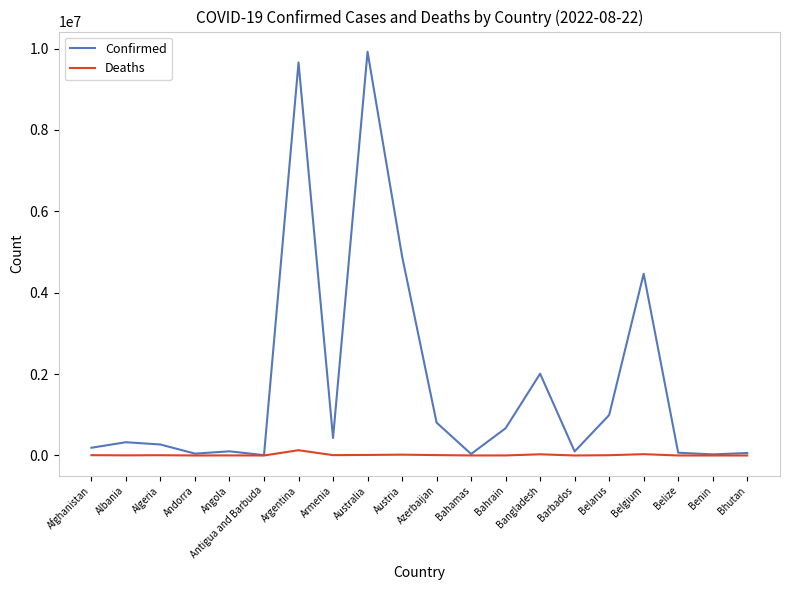

What is the minimum value shown in the chart?

21